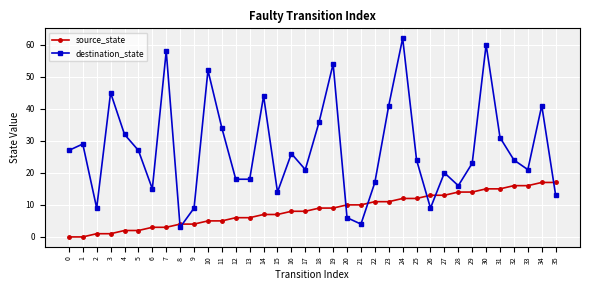

Which series has the largest total across all categories?

destination_state